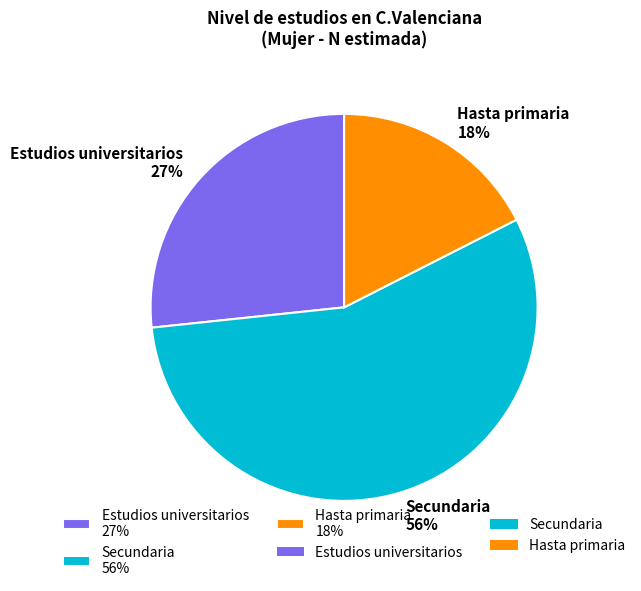

Which category has the biggest portion of the pie?

Secundaria